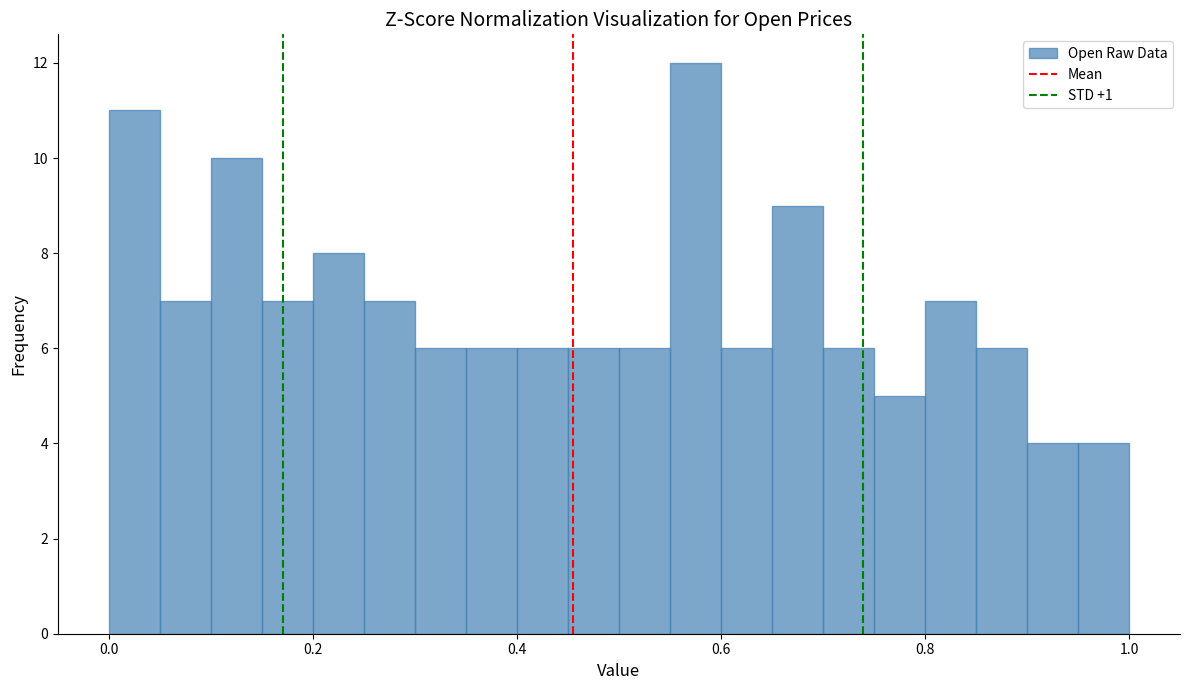

Read against the x-axis, roughly where is the centre of the tallest bar?

0.58